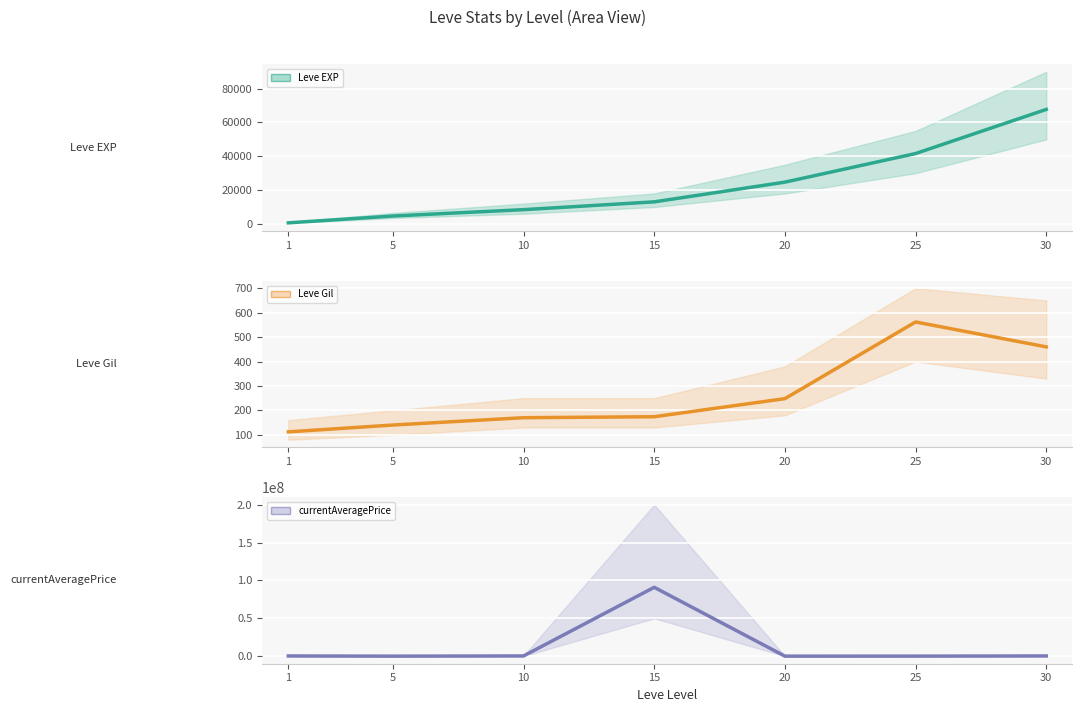

At how many categories does at least one series exceed 46533361?

1